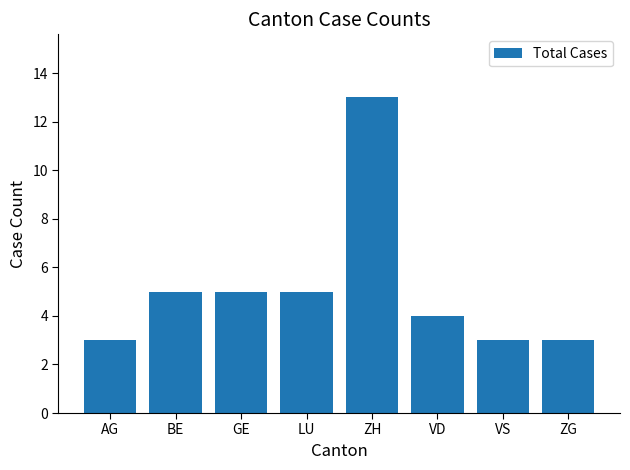

What position from the left is LU?

4